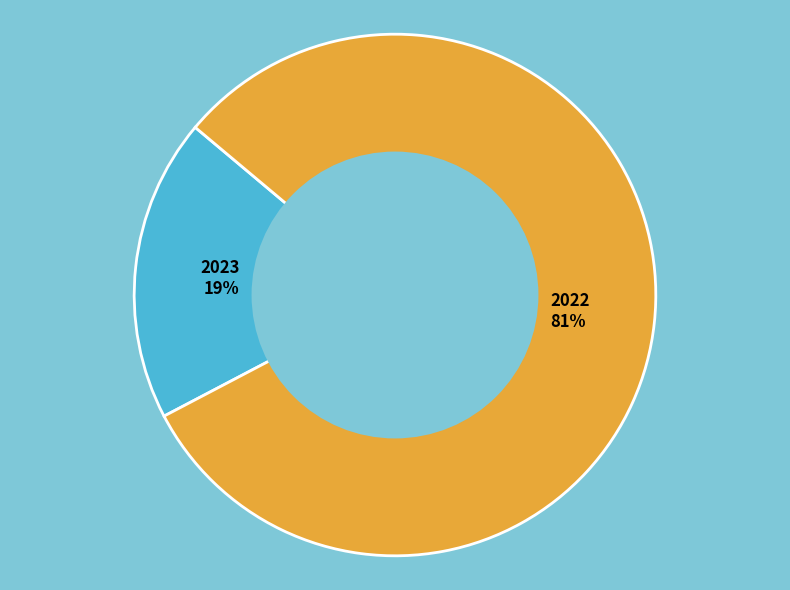

The 2023 slice represents 19% of the pie. True or false?

True